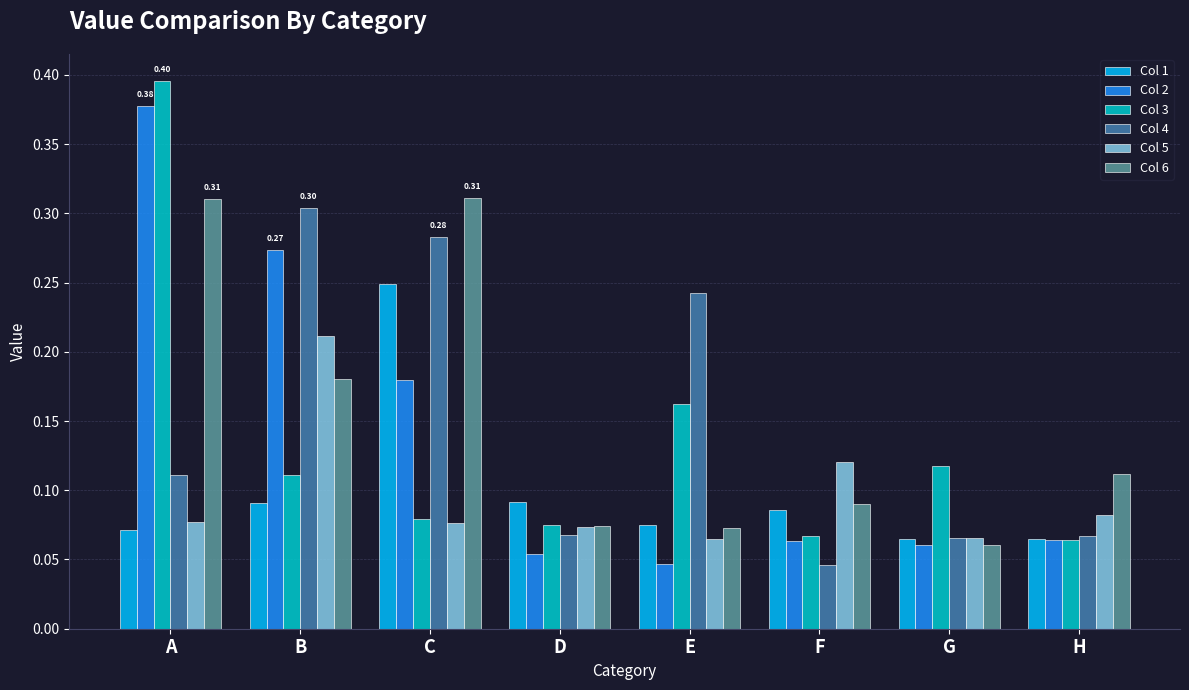

Count the number of categories in the chart.

8